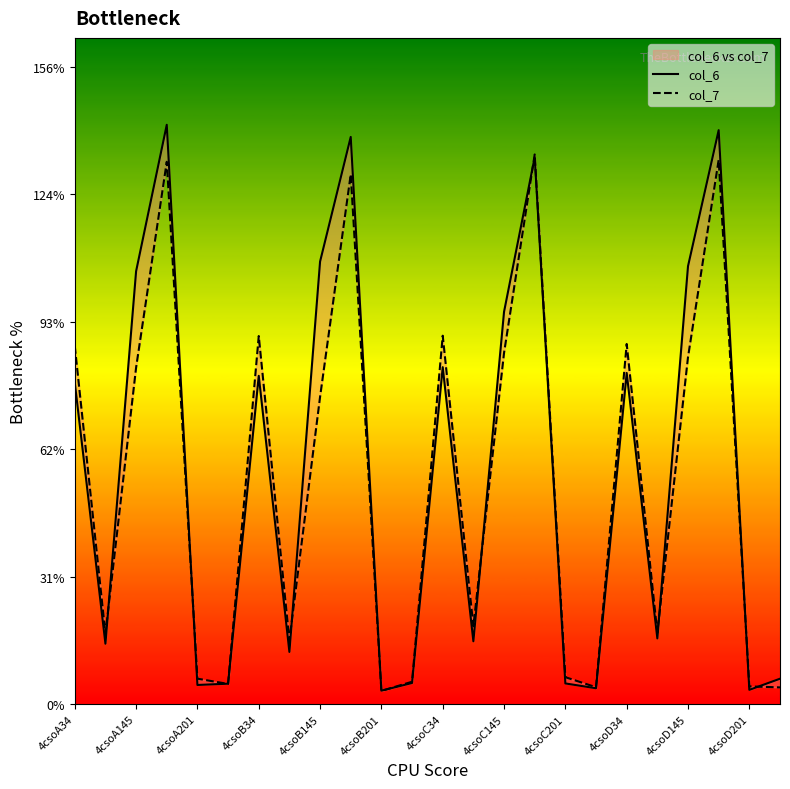

What is the sum of the col_7 values at 13 and 4csoA34?

106.5